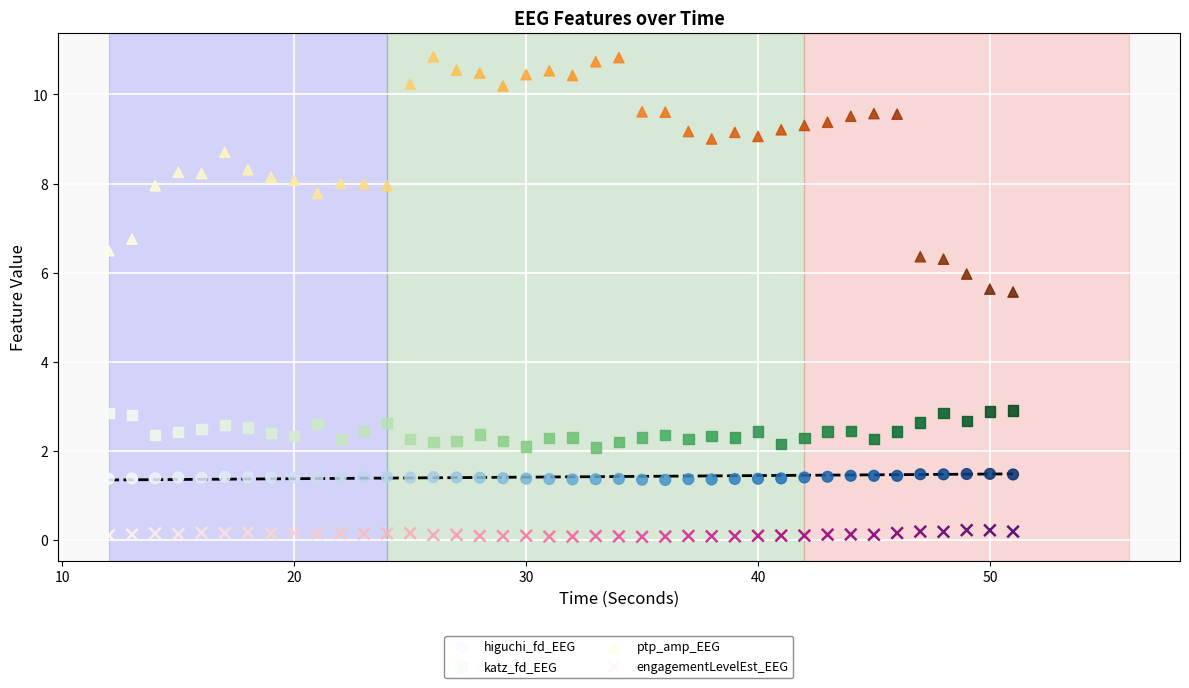

Across all data points, what is the range of X values (max minus min)?

39.0